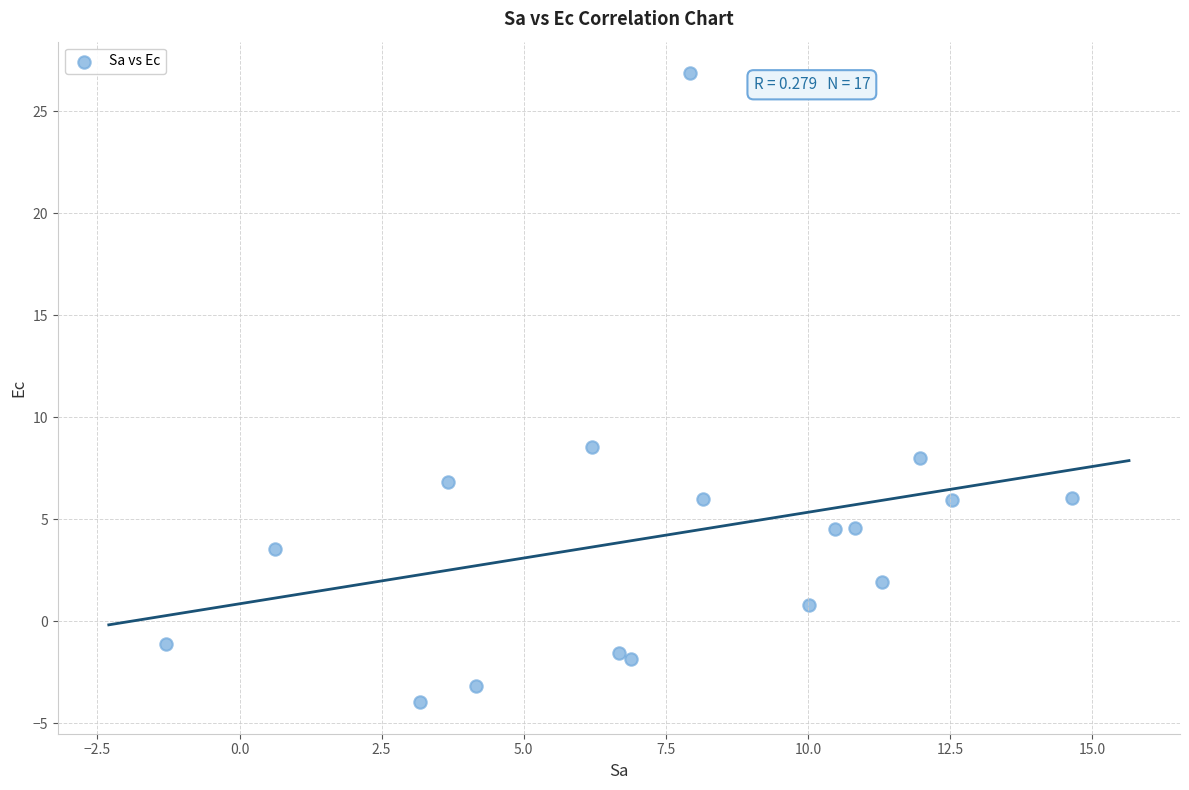

What Y value in the scatter plot is closest to 11?

8.6